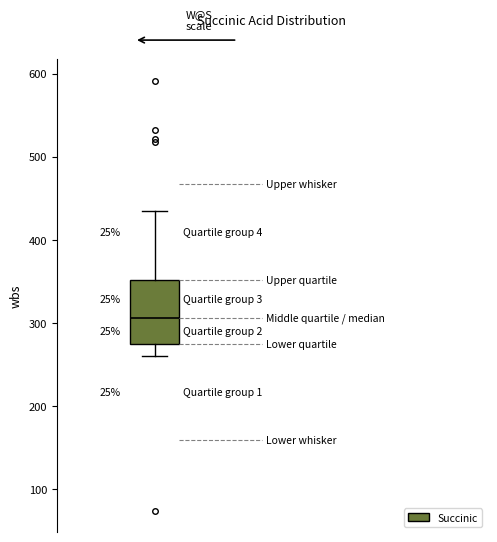

Read this box plot against the y-axis: the position of the median line, the range covered by the box, and the ends of both whiskers. The values are not printed on the chart, so give them approximately, as read against the axis.

median 310, box 270 to 350, whiskers 260 to 430